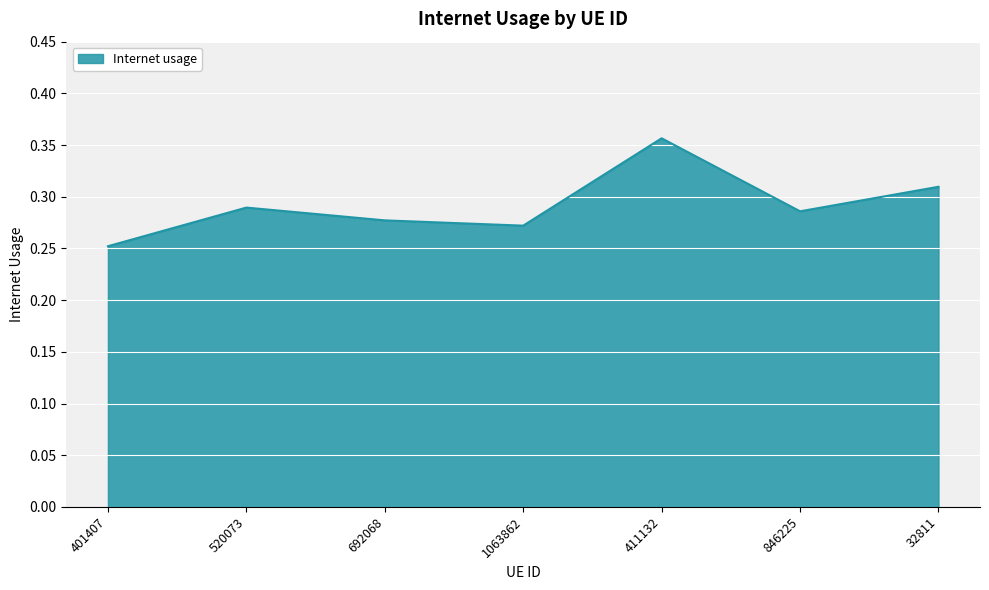

At which category does the chart reach its minimum across all series?

401407